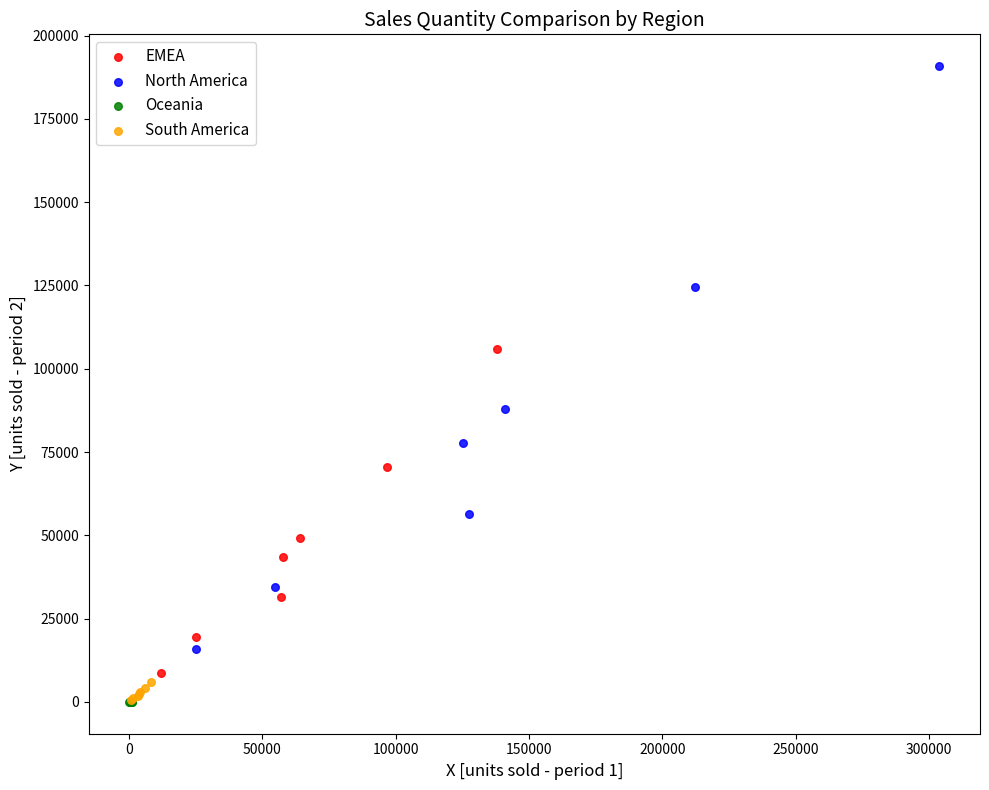

Which series has the widest spread of Y values?

North America